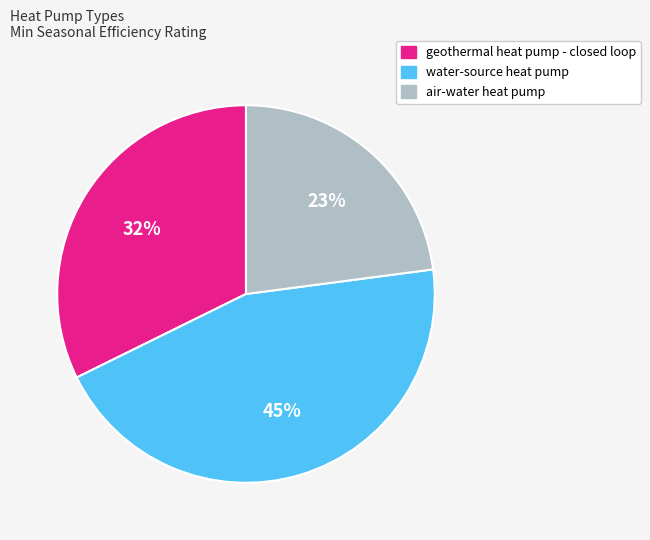

Which category has the biggest portion of the pie?

water-source heat pump